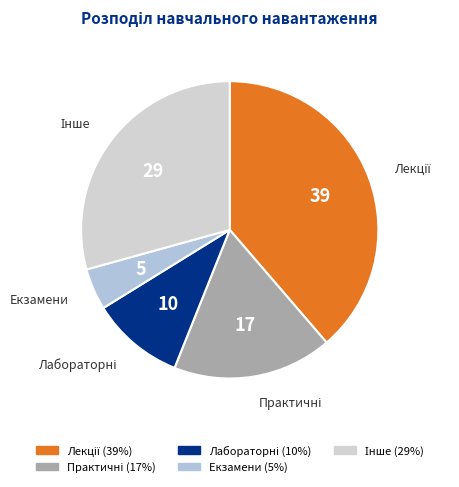

How many slices are in this pie chart?

5